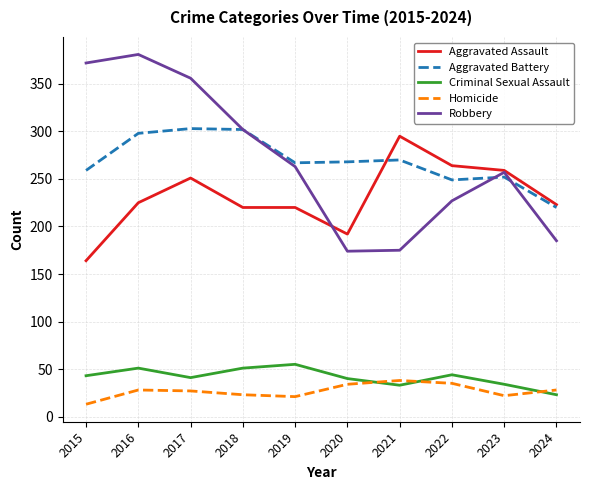

In Homicide, how many points are lower than both neighbors (excluding endpoints)?

2